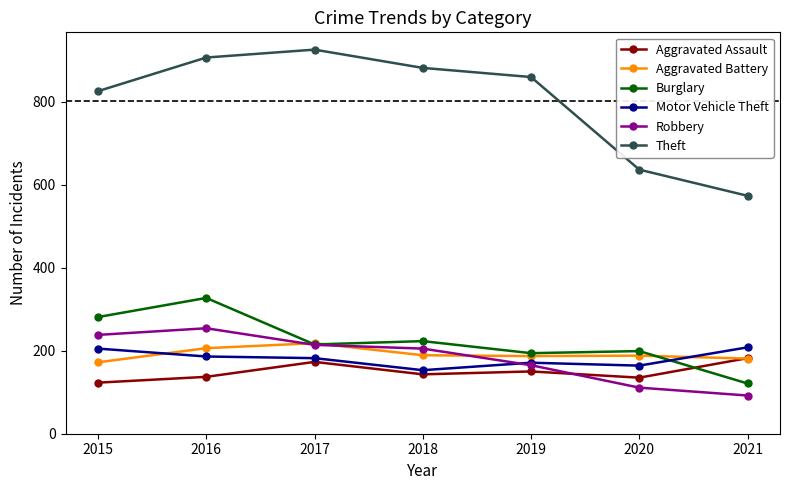

How many data points does each series have?

7